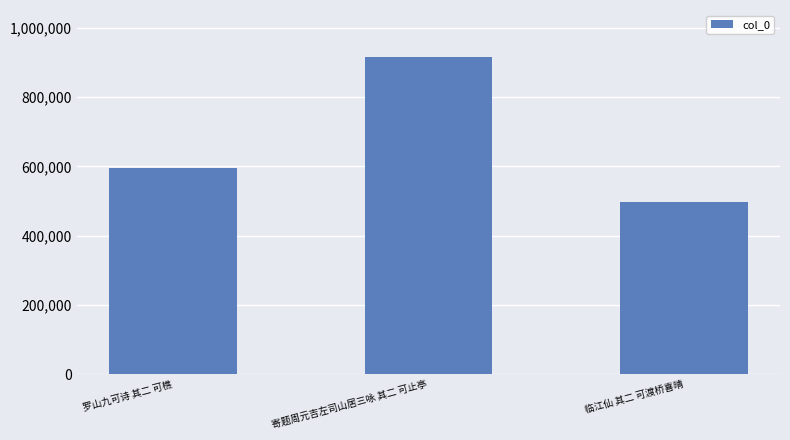

Is it true that the value at 临江仙 其二 可渡桥喜晴 is 496695?

True